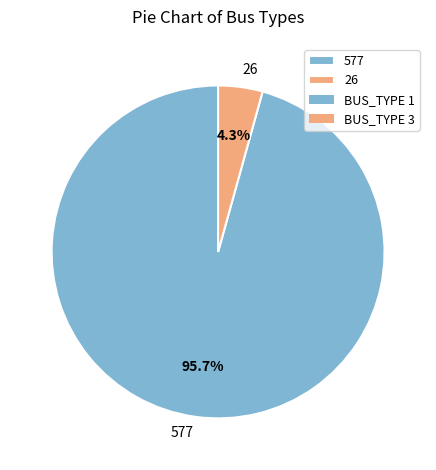

How many segments does this pie chart have?

2